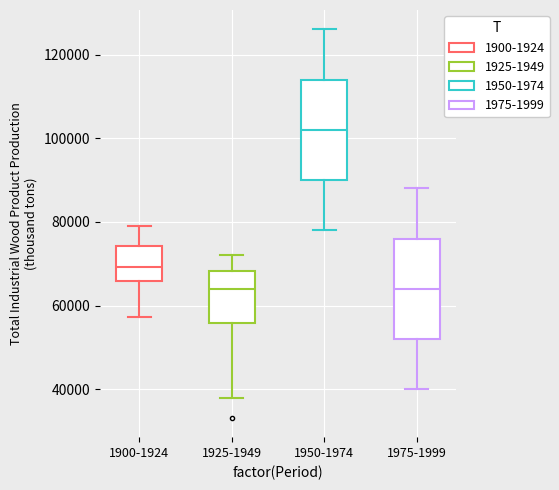

Reading left to right, read every box against the y-axis: the position of its median line, the range the box covers, and the ends of its whiskers. The values are not printed on the chart, so give them approximately, as read against the axis.

1900-1924: median 70000, box 66000 to 74000, whiskers 58000 to 78000
1925-1949: median 64000, box 56000 to 68000, whiskers 38000 to 72000
1950-1974: median 102000, box 90000 to 114000, whiskers 78000 to 126000
1975-1999: median 64000, box 52000 to 76000, whiskers 40000 to 88000